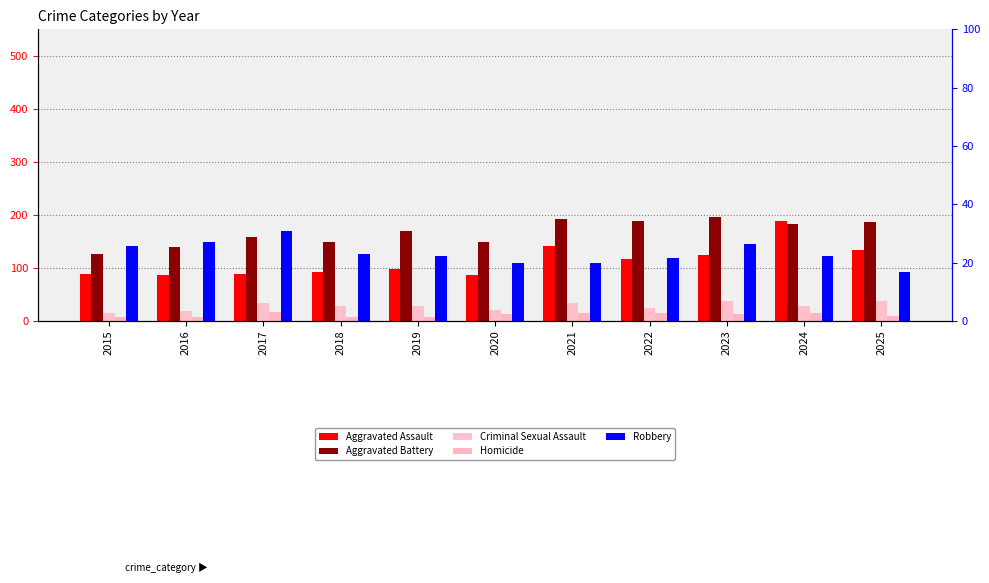

How many data points does each series have?

11